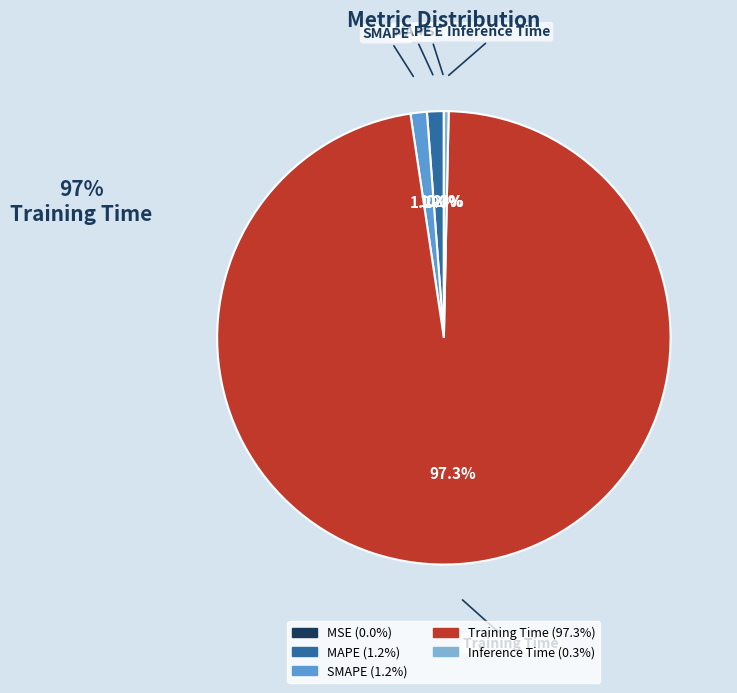

Which has a higher value, Inference Time or Training Time?

Training Time